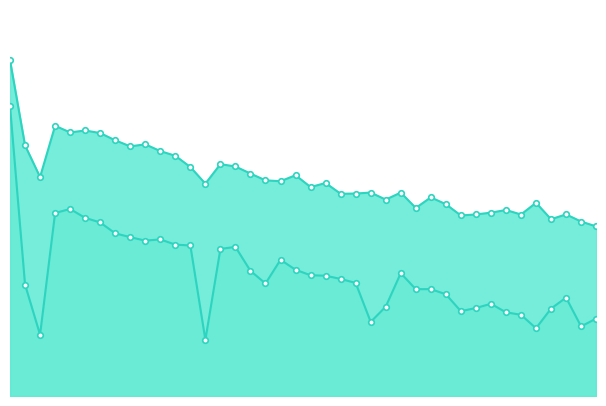

True or false: Entropy 0 has more than 1 interior local peaks.

True